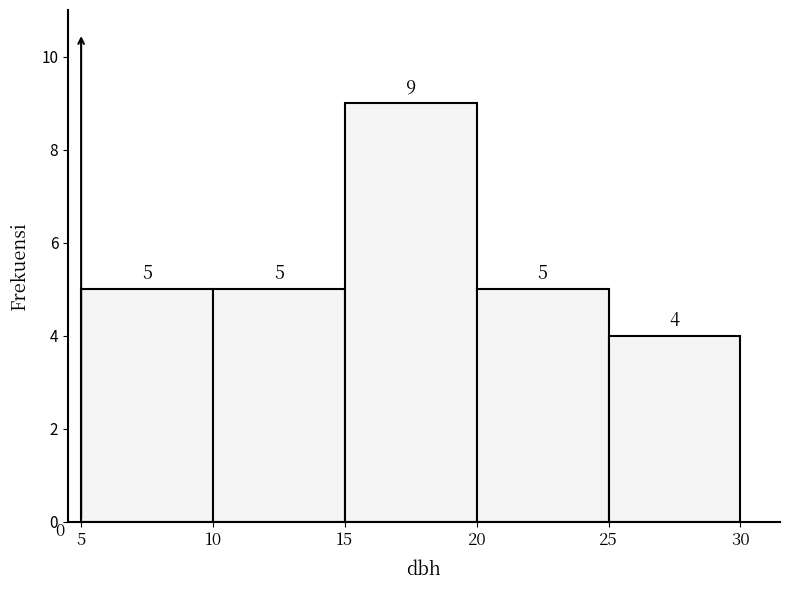

Over which range of the x-axis is the bar tallest?

15 to 20